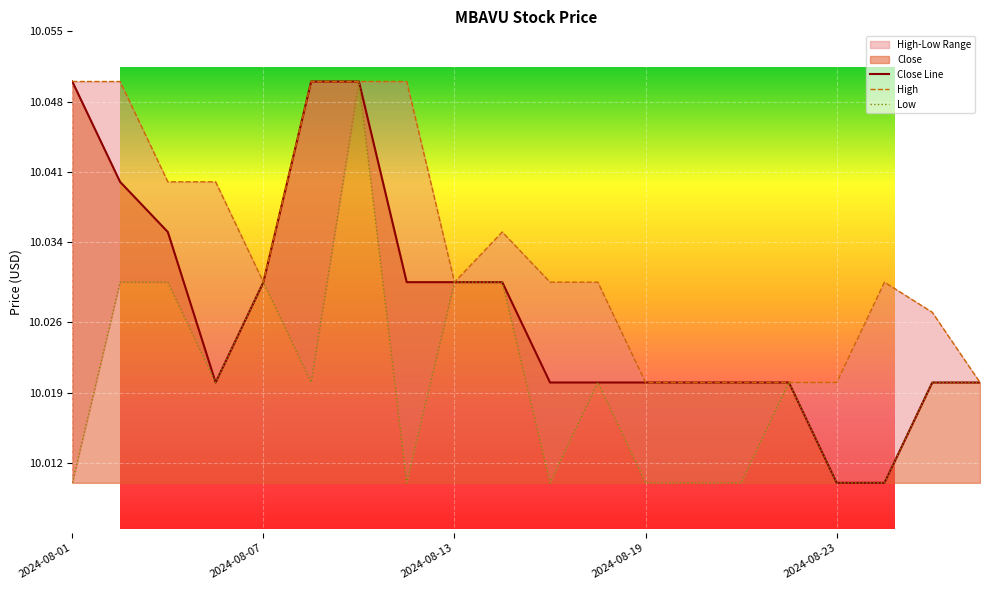

Reading right to left, list all the values displayed in this chart.

Close: 10.0	10.0	10.0	10.0	10.0	10.0	10.0	10.0	10.0	10.0	10.0	10.0	10.0	10.1	10.1	10.0	10.0	10.0	10.0	10.1
High: 10.0	10.0	10.0	10.0	10.0	10.0	10.0	10.0	10.0	10.0	10.0	10.0	10.1	10.1	10.1	10.0	10.0	10.0	10.1	10.1
Low: 10.0	10.0	10.0	10.0	10.0	10.0	10.0	10.0	10.0	10.0	10.0	10.0	10.0	10.1	10.0	10.0	10.0	10.0	10.0	10.0